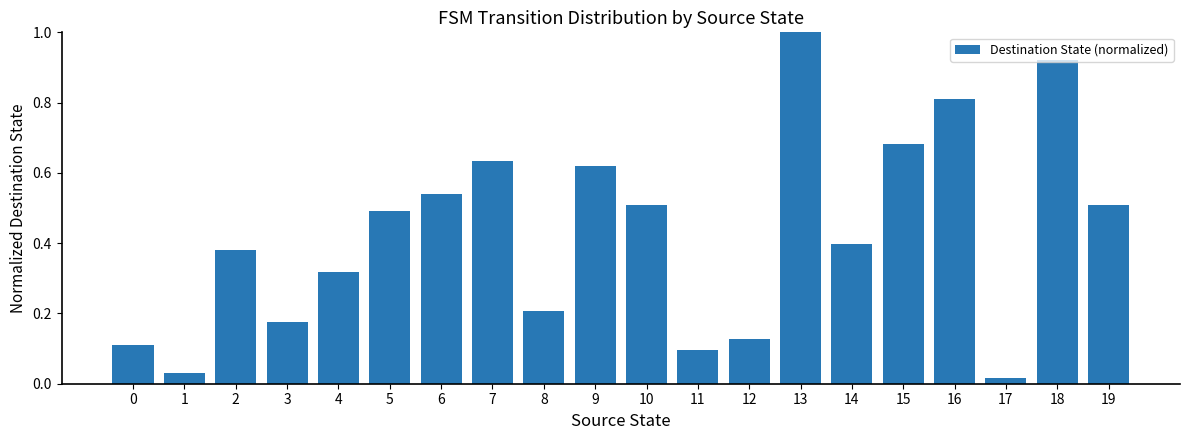

What is the greatest value displayed?

1.0